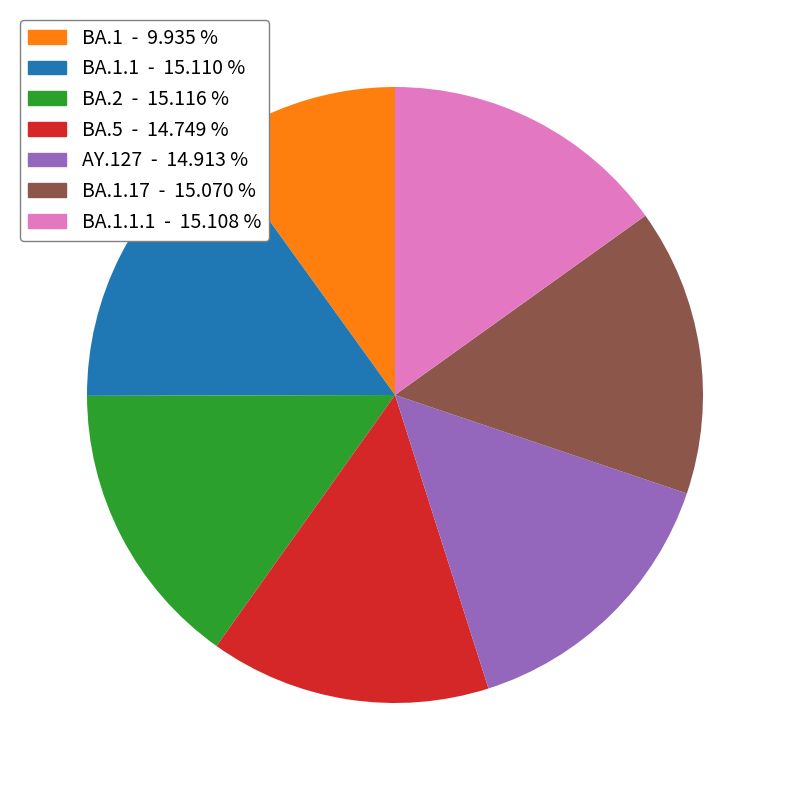

How many segments does this pie chart have?

7